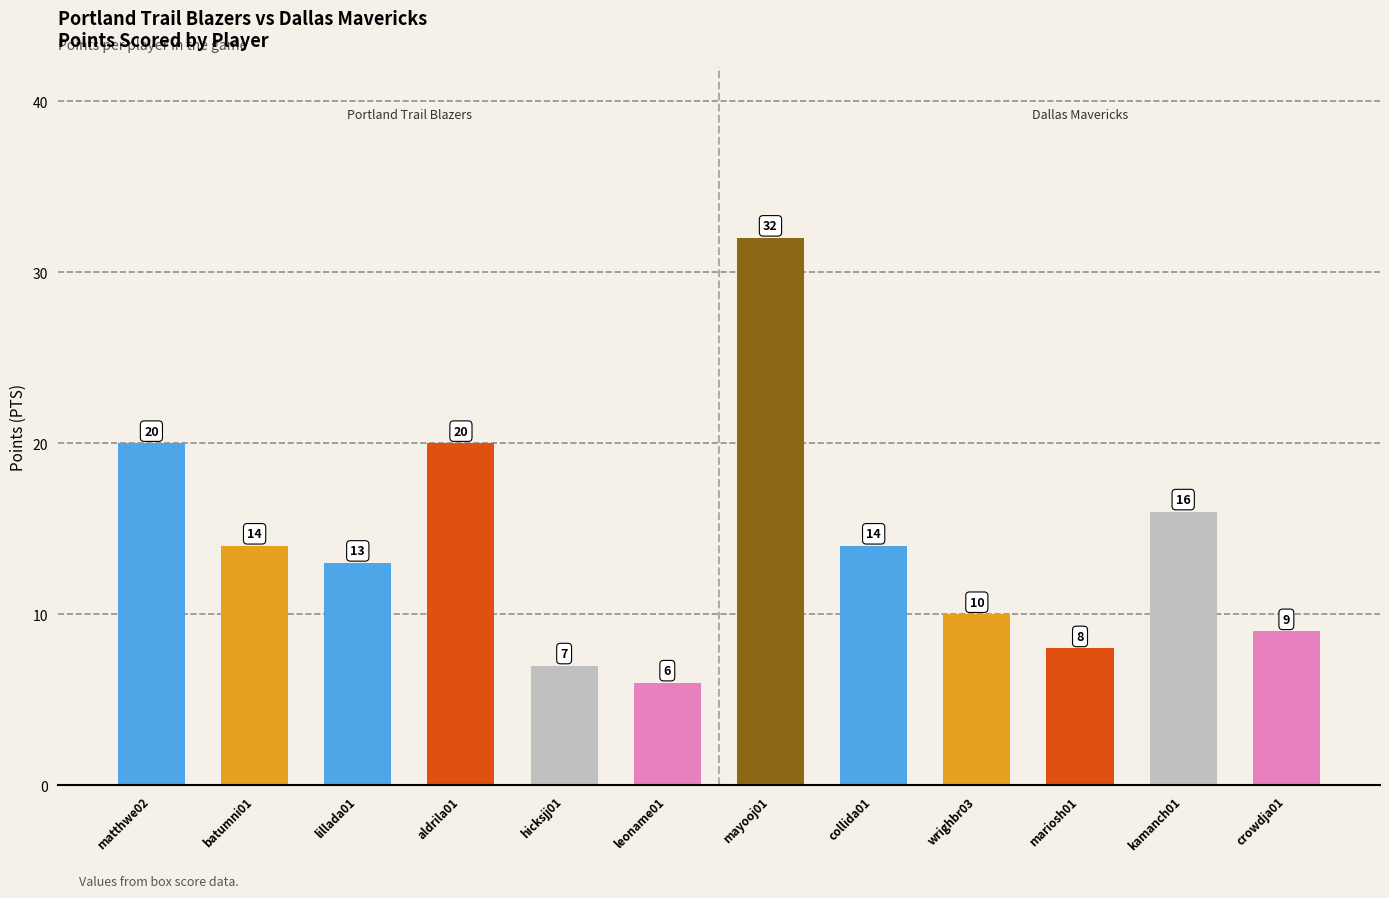

Reading right to left, what are all the values shown in this chart?

crowdja01=9	kamanch01=16	mariosh01=8	wrighbr03=10	collida01=14	mayooj01=32	leoname01=6	hicksjj01=7	aldrila01=20	lillada01=13	batumni01=14	matthwe02=20